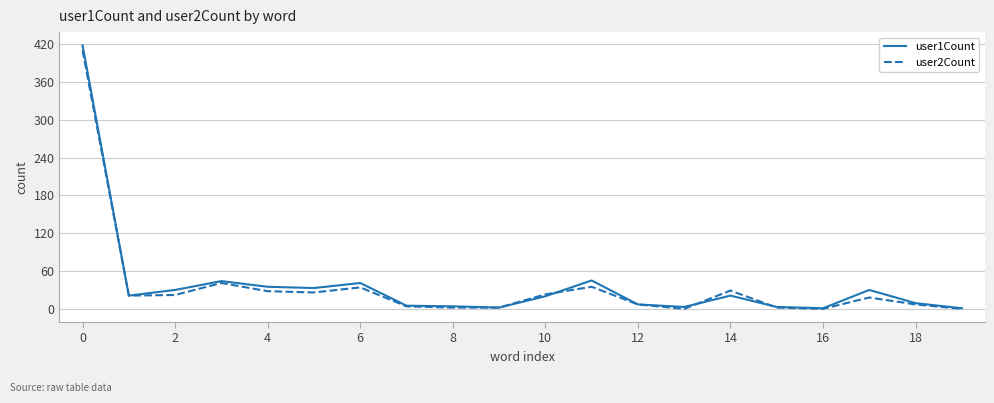

In user1Count, how many points are lower than both neighbors (excluding endpoints)?

5